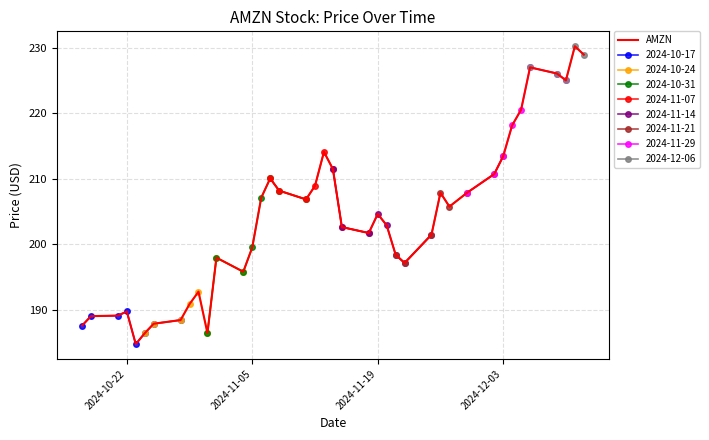

What is the smallest value displayed?

184.7